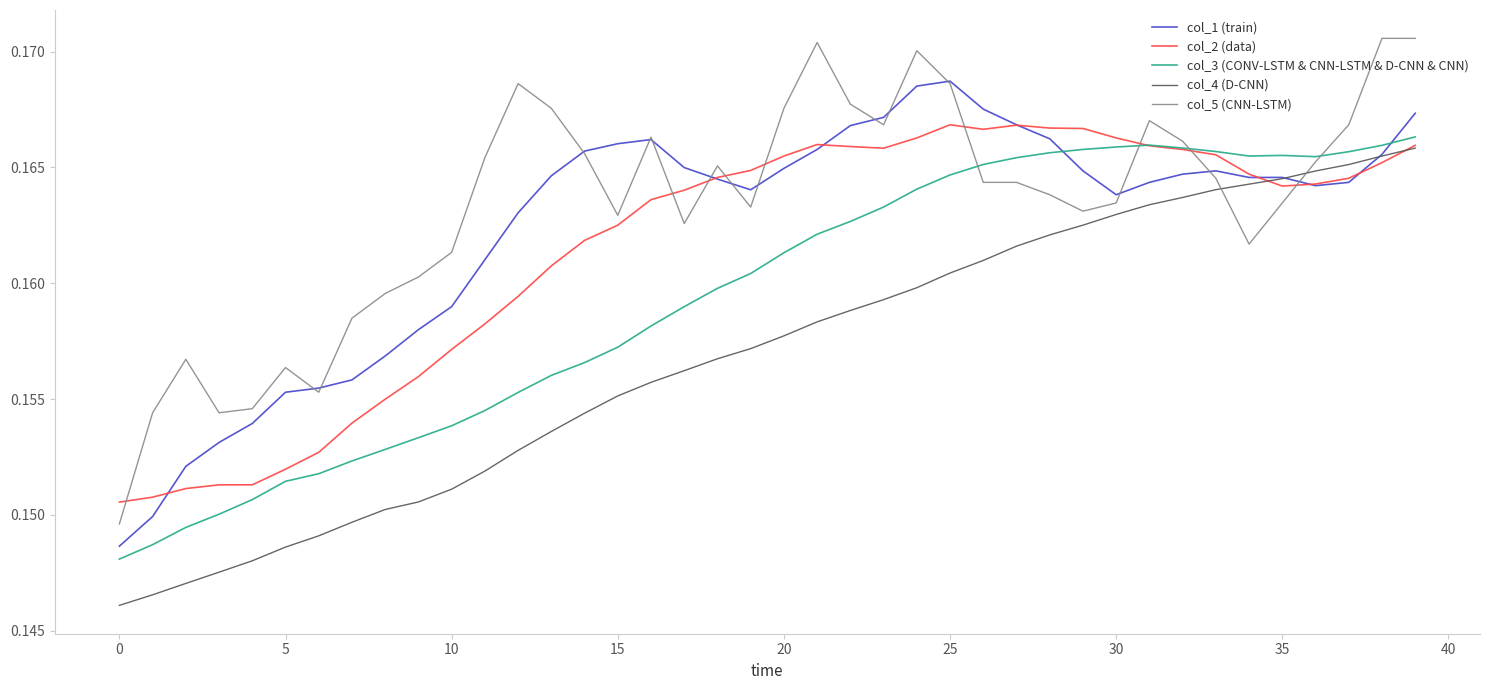

Which series has the widest spread of values?

col_5 (CNN-LSTM)